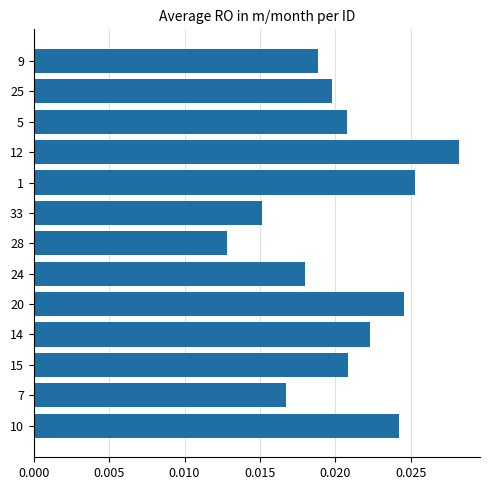

Count the number of data series in this chart.

1